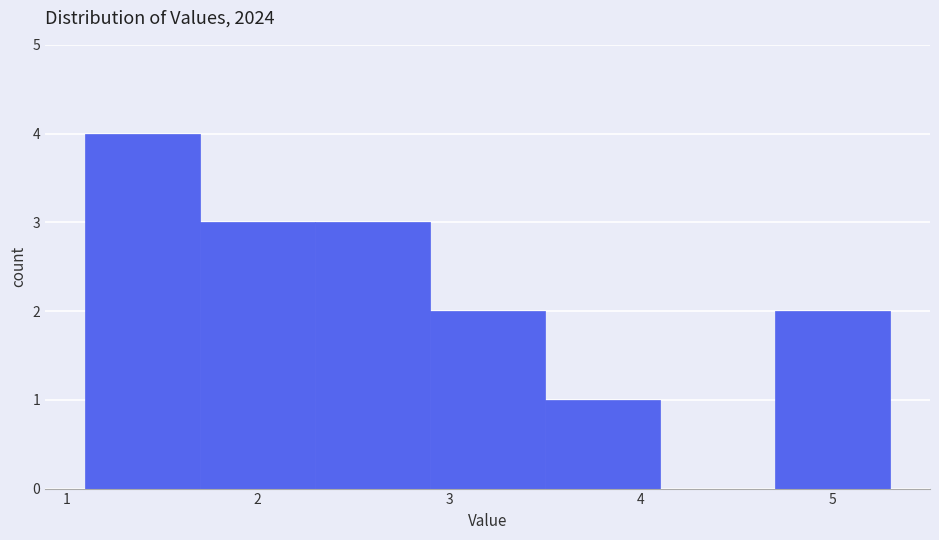

Reading left to right, transcribe this chart: for each bar, give the range it covers on the x-axis and its height. The values are not printed on the chart, so give them approximately, as read against the axis.

1.1 to 1.7: 4
1.7 to 2.3: 3
2.3 to 2.9: 3
2.9 to 3.5: 2
3.5 to 4.1: 1
4.1 to 4.7: 0
4.7 to 5.3: 2